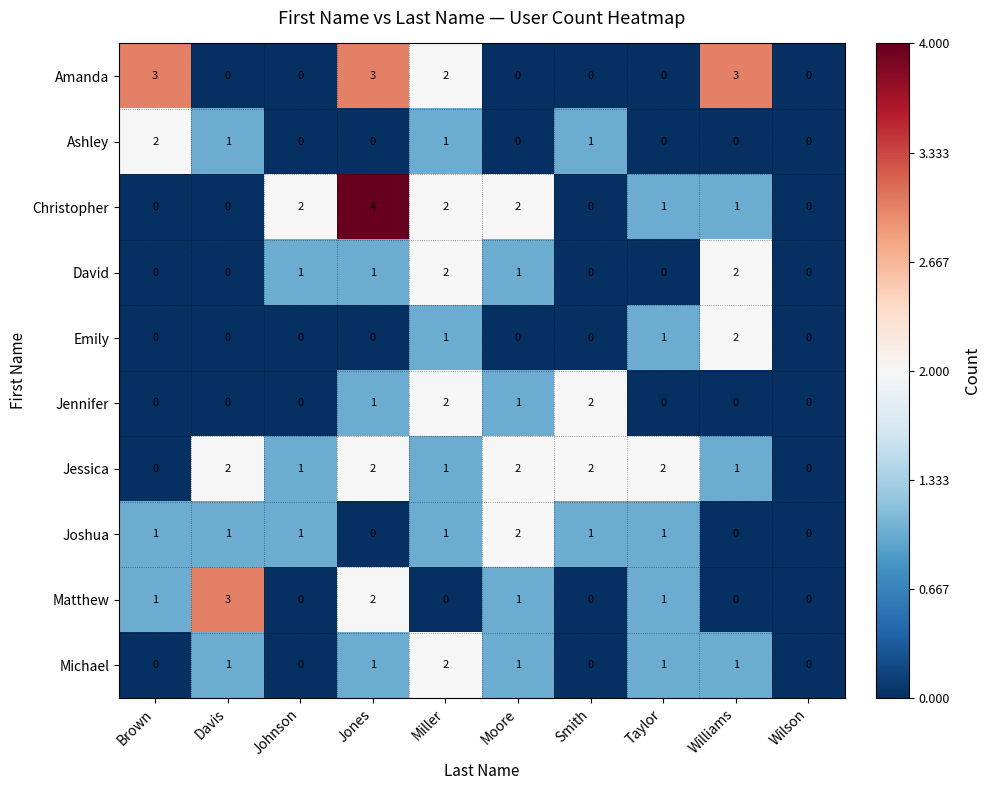

What is the sum of all Ashley values?

5